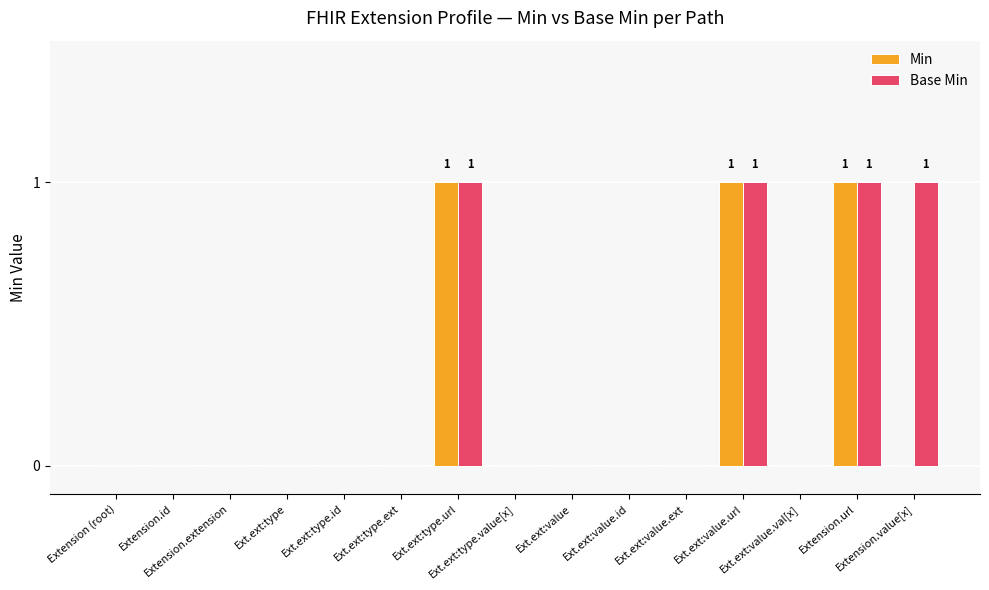

How many groups of bars are there?

15